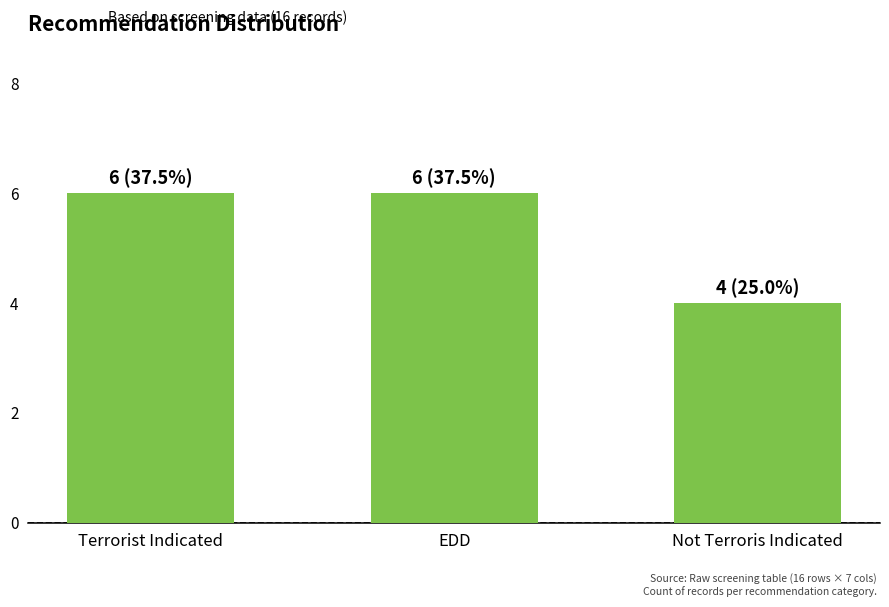

Count the number of categories in the chart.

3